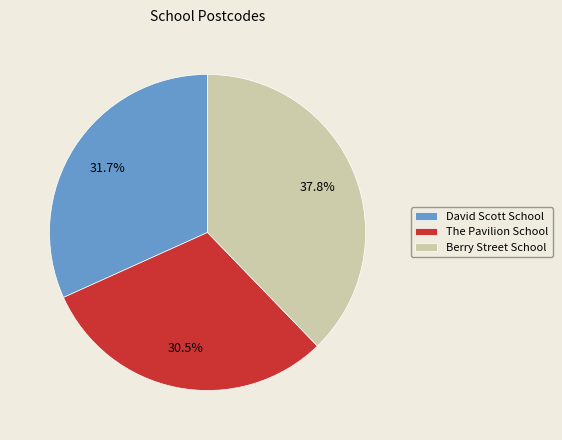

Which category has the smallest portion of the pie?

The Pavilion School